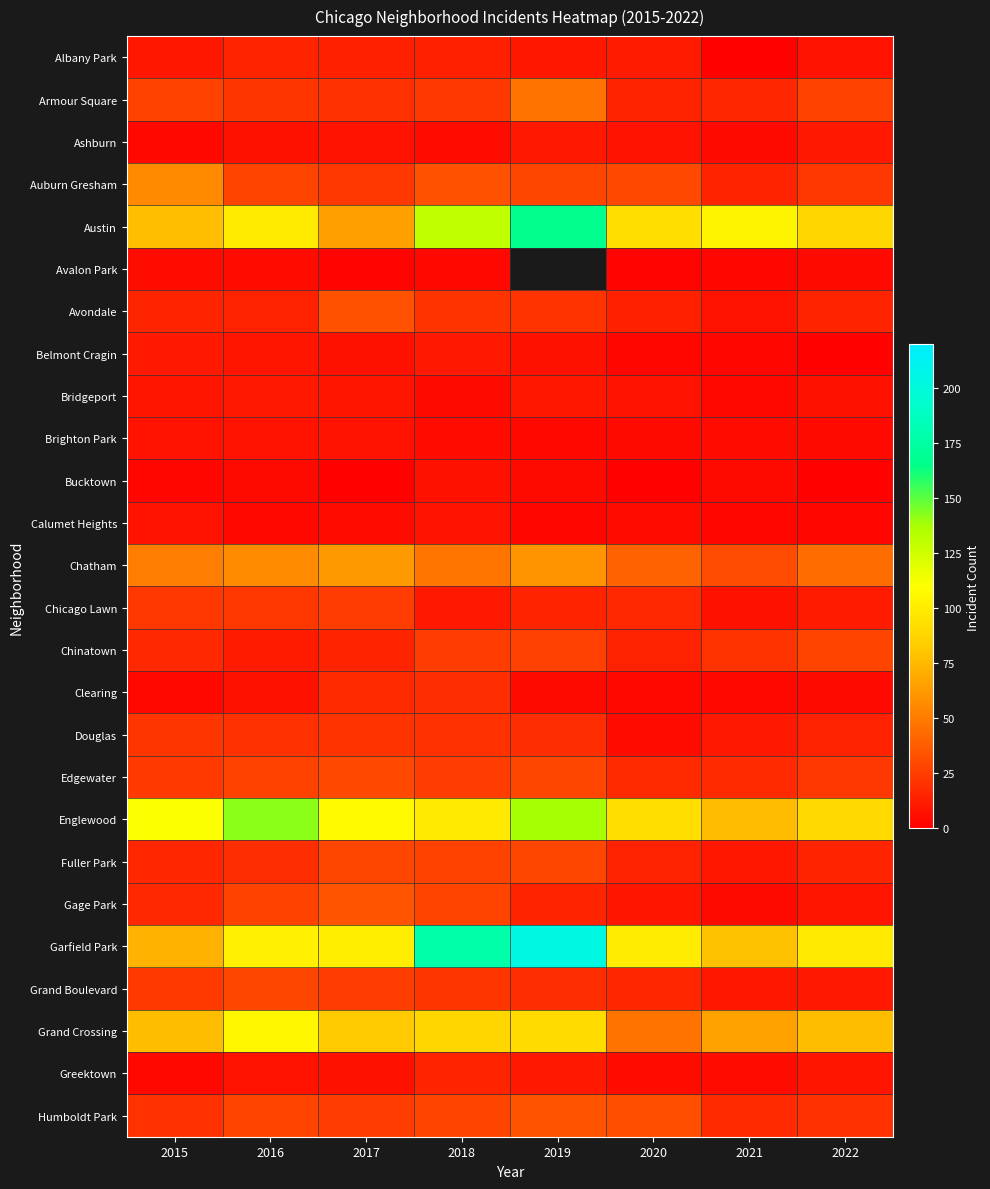

What is the total value across all series at 2015?

718.0